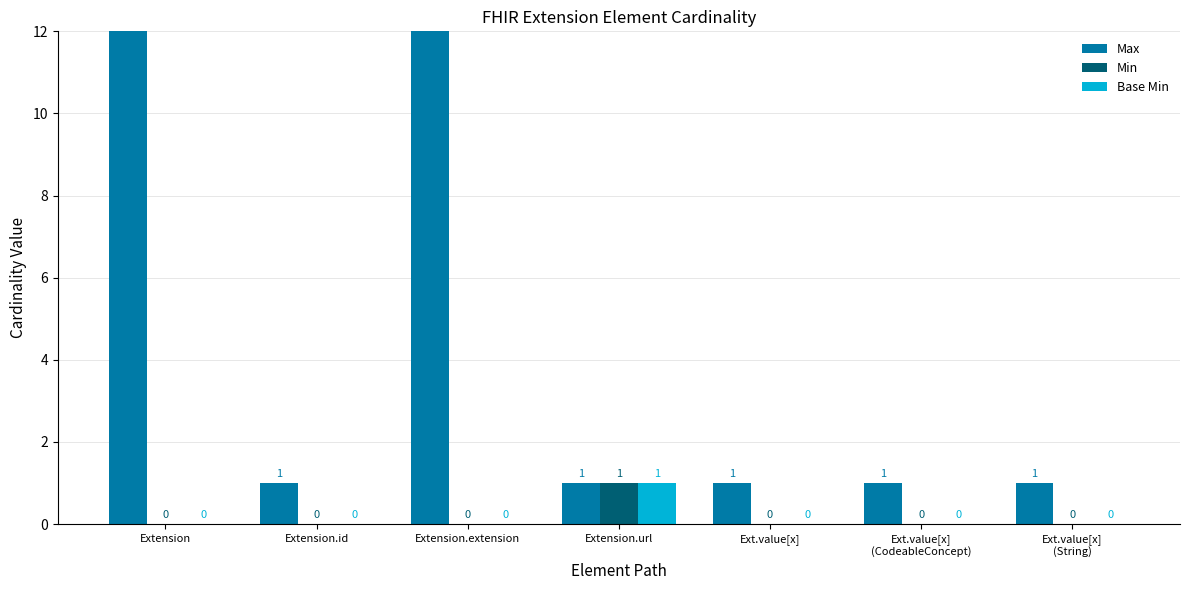

What is the label of the 5th bar from the right?

Extension.extension